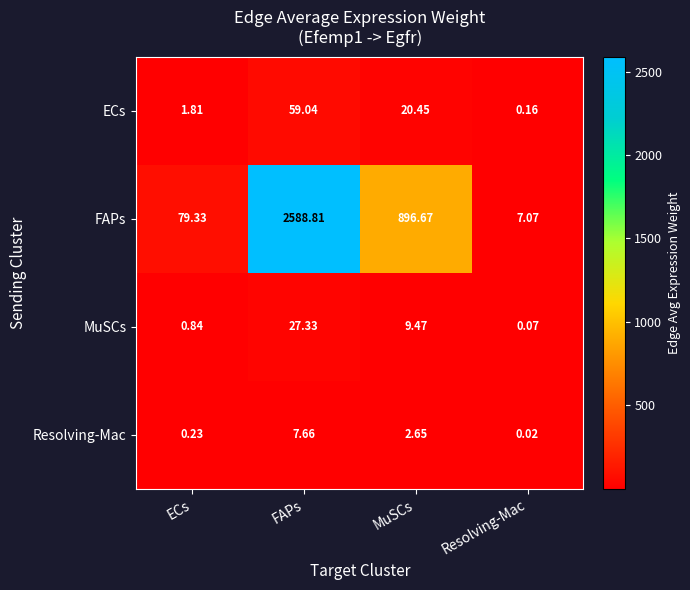

Between MuSCs and Resolving-Mac, which series saw the biggest shift?

FAPs